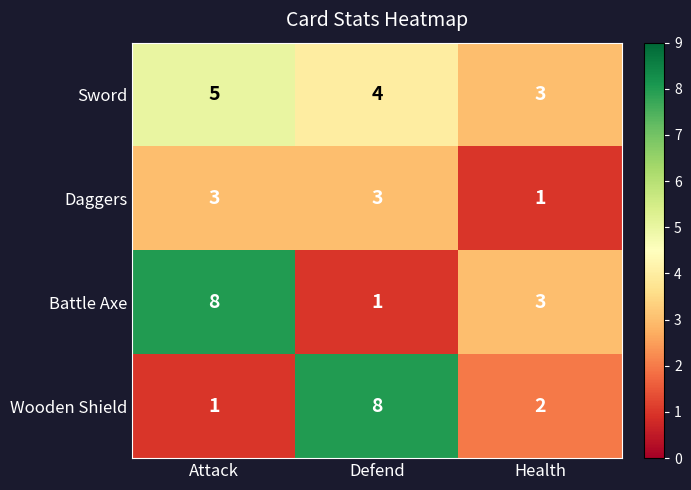

True or false: Wooden Shield has a value of 1 at Attack.

True